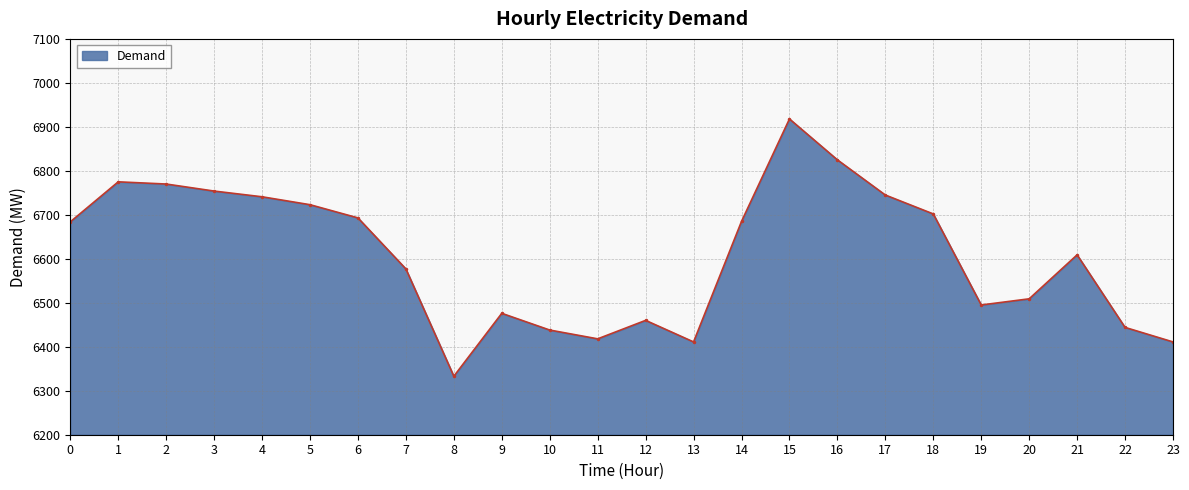

How many points are lower than both their immediate neighbors (excluding endpoints)?

4